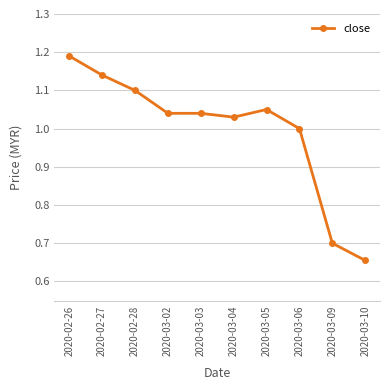

What is the difference between the maximum and minimum values?

0.5